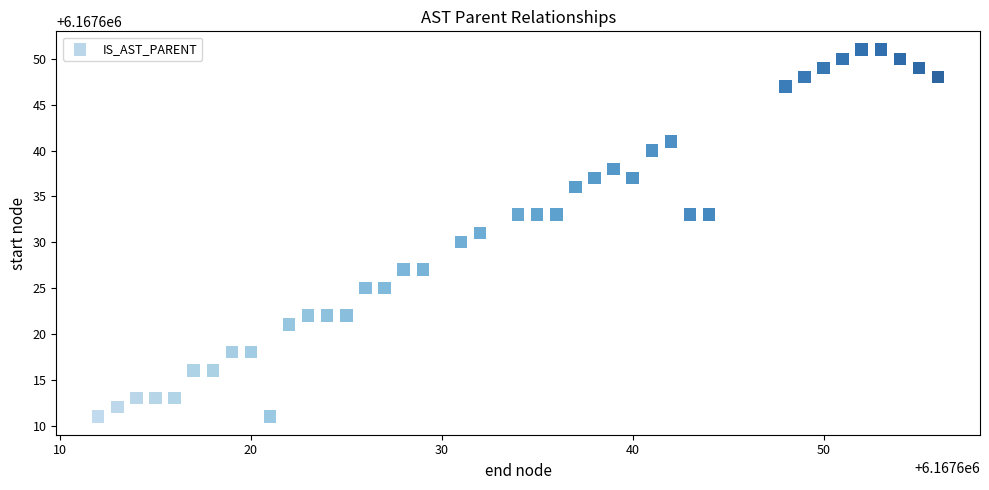

What is the range of X values (max minus min)?

44